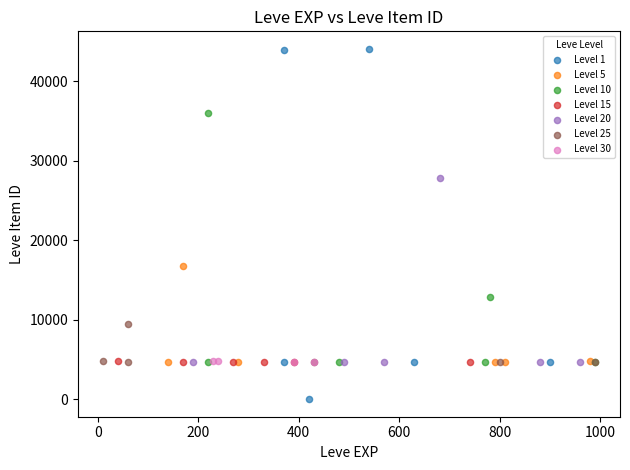

Which series has the largest Y range (max minus min)?

Level 1